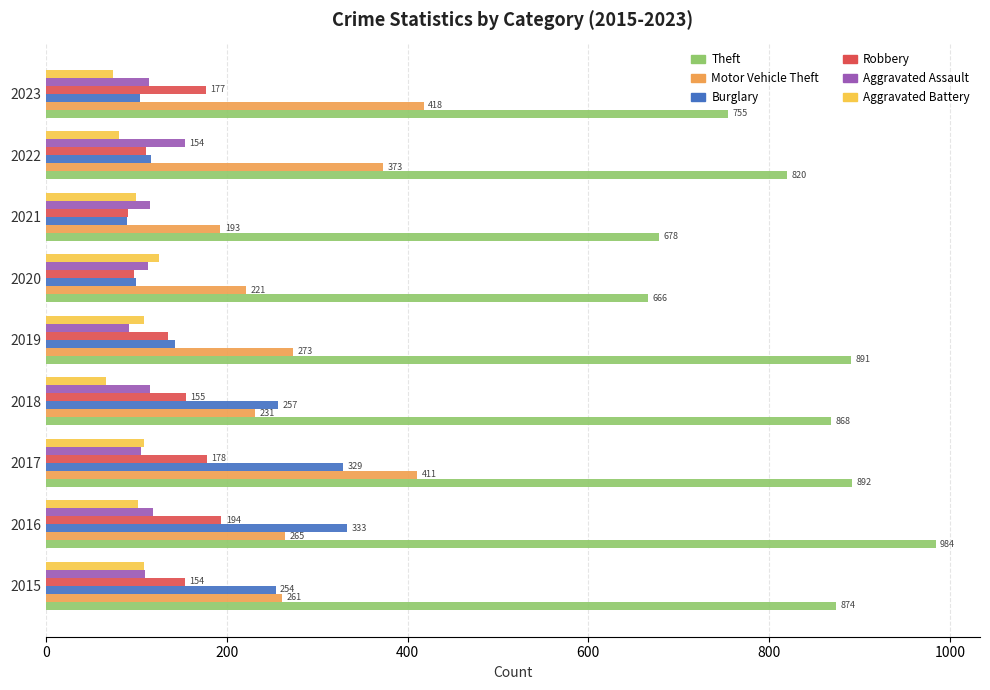

Read the Robbery value at 2021, to the nearest 5.

90